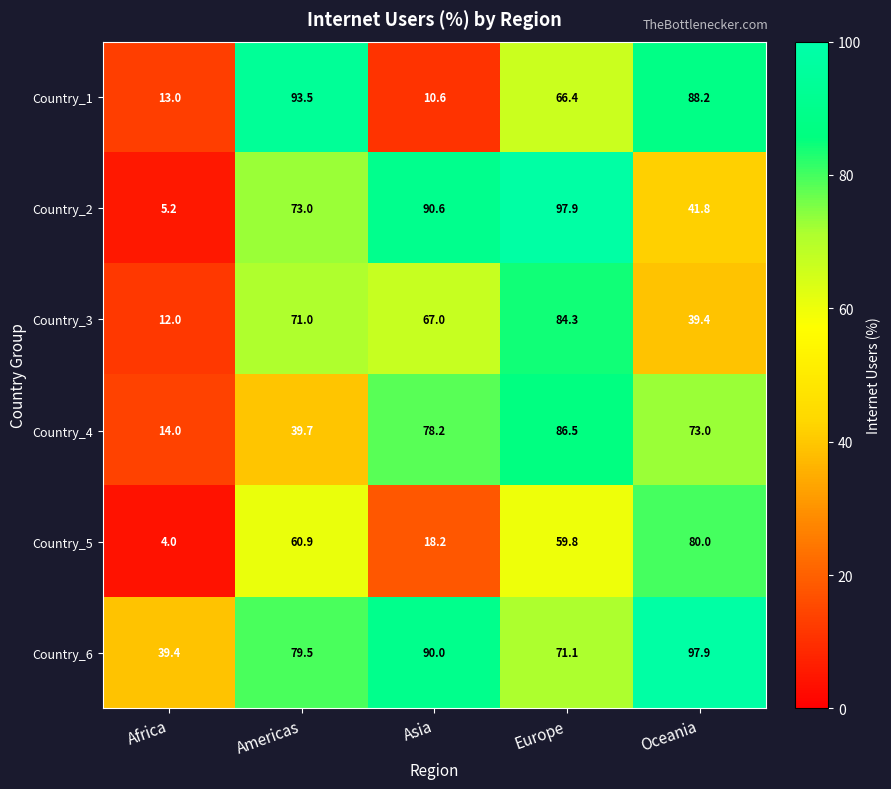

Reading left to right, transcribe all the data shown in this chart.

Country_1: 13.0	93.5	10.6	66.4	88.2
Country_2: 5.2	73.0	90.6	97.9	41.8
Country_3: 12.0	71.0	67.0	84.3	39.4
Country_4: 14.0	39.7	78.2	86.5	73.0
Country_5: 4.0	60.9	18.2	59.8	80.0
Country_6: 39.4	79.5	90.0	71.1	97.9